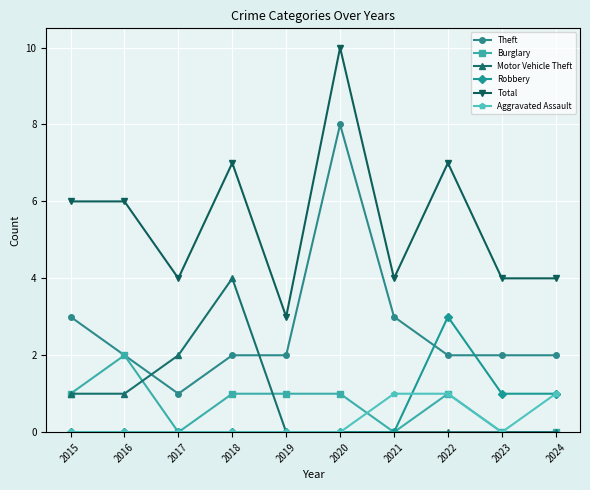

List the series in order of their peak value, highest first.

Total, Theft, Motor Vehicle Theft, Robbery, Burglary, Aggravated Assault